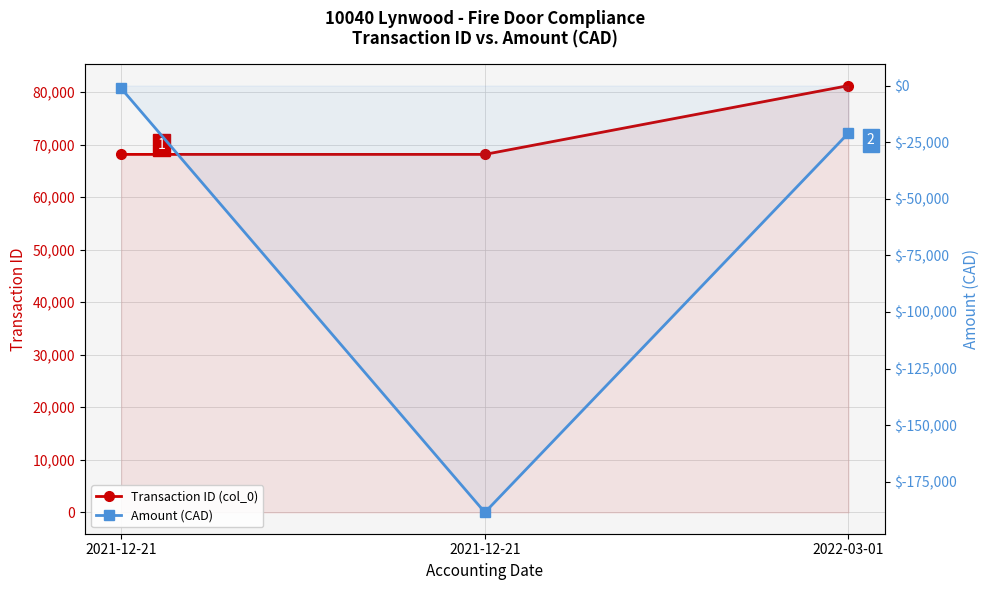

What is the difference between the maximum and minimum values in the Amount (CAD) series?

187291.8